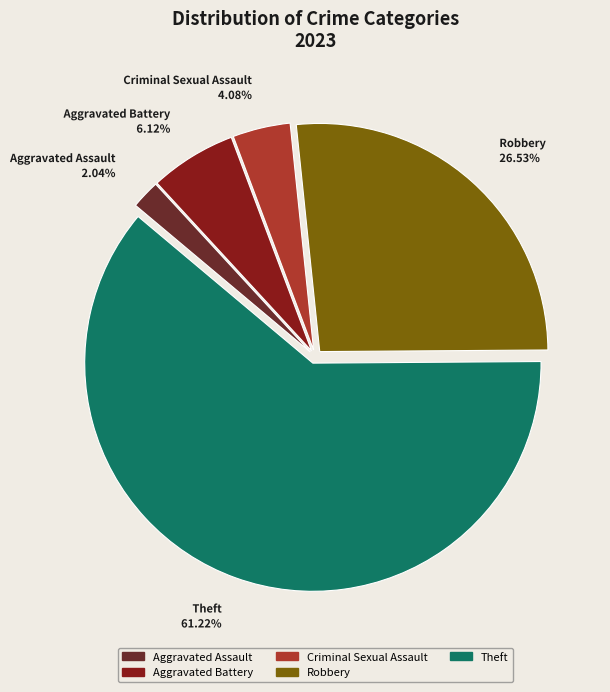

What is the ratio of the value at Robbery to the value at Criminal Sexual Assault?

6.5